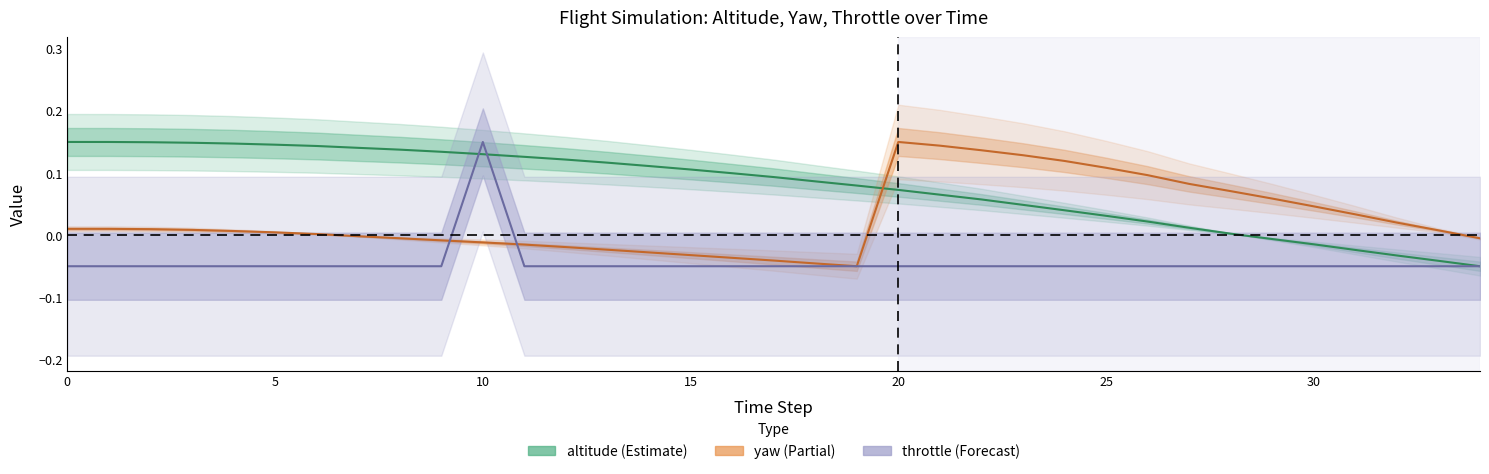

Rank the series by their average value, from lowest to highest.

throttle, yaw, altitude